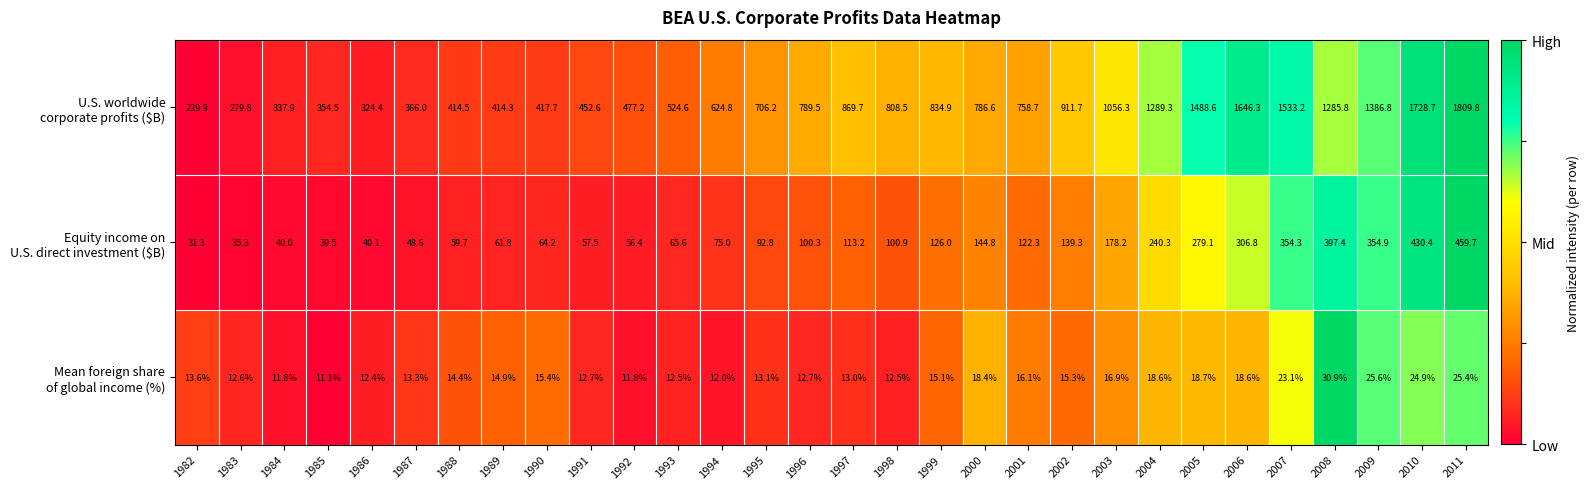

What is the total value across all series at 1993?

602.7